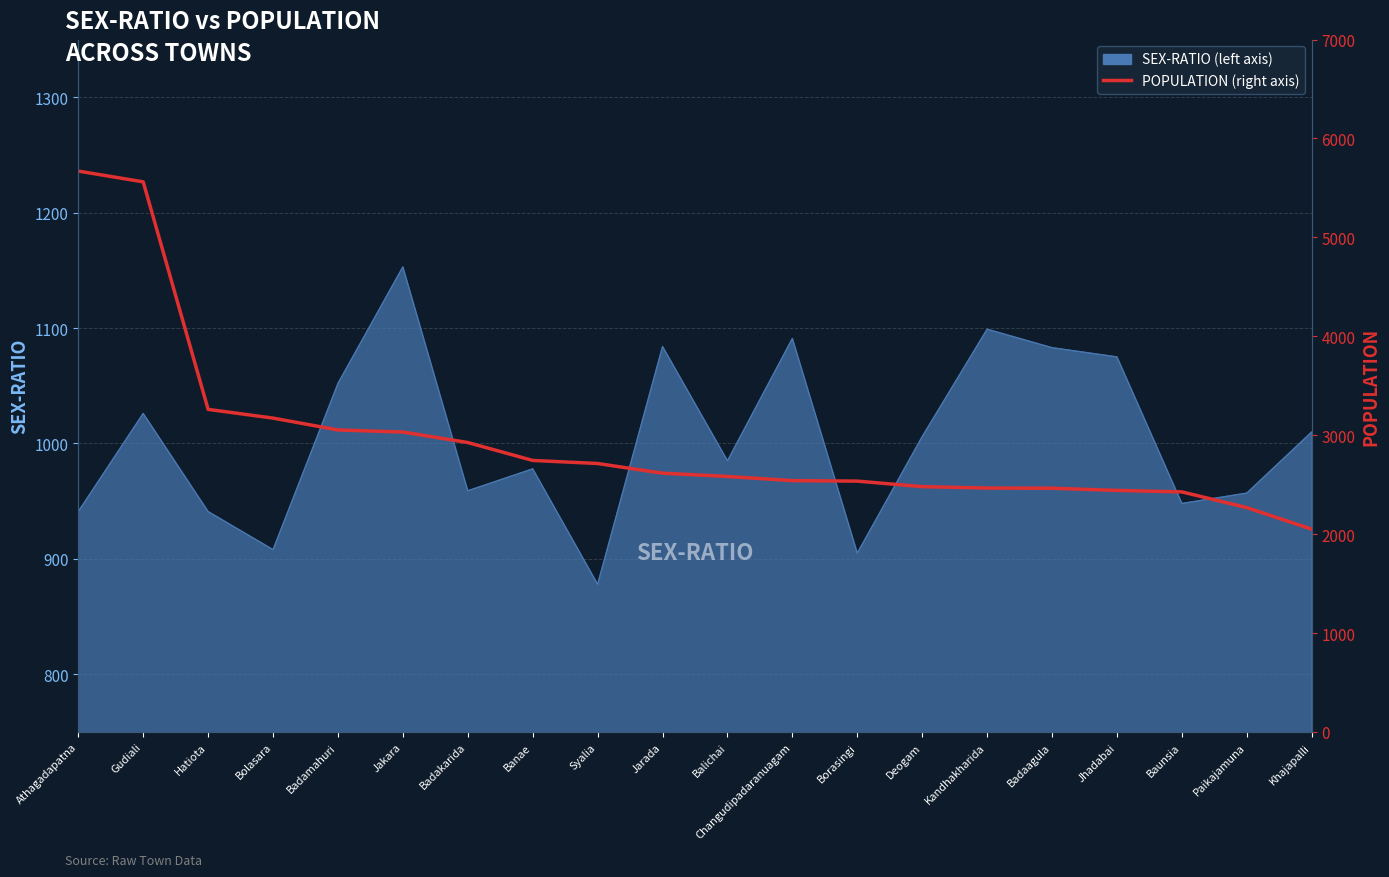

Reading left to right, transcribe all the data shown in this chart.

Athagadapatna=5670	Gudiali=5561	Hatiota=3261	Bolasara=3173	Badamahuri=3053	Jakara=3032	Badakarida=2926	Banae=2745	Syalia=2714	Jarada=2616	Balichai=2583	Changudipadaranuagam=2541	Borasingi=2536	Deogam=2480	Kandhakharida=2466	Badaagula=2464	Jhadabai=2442	Baunsia=2427	Paikajamuna=2268	Khajapalli=2050